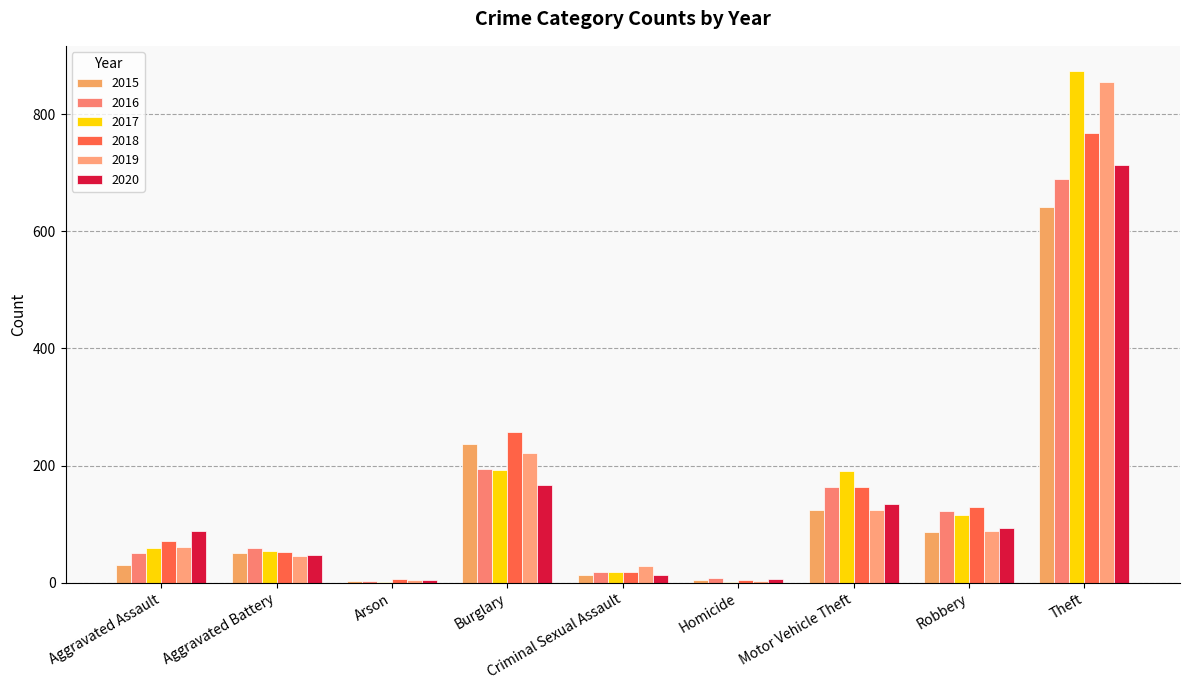

What is the average value of the 2015 series?

132